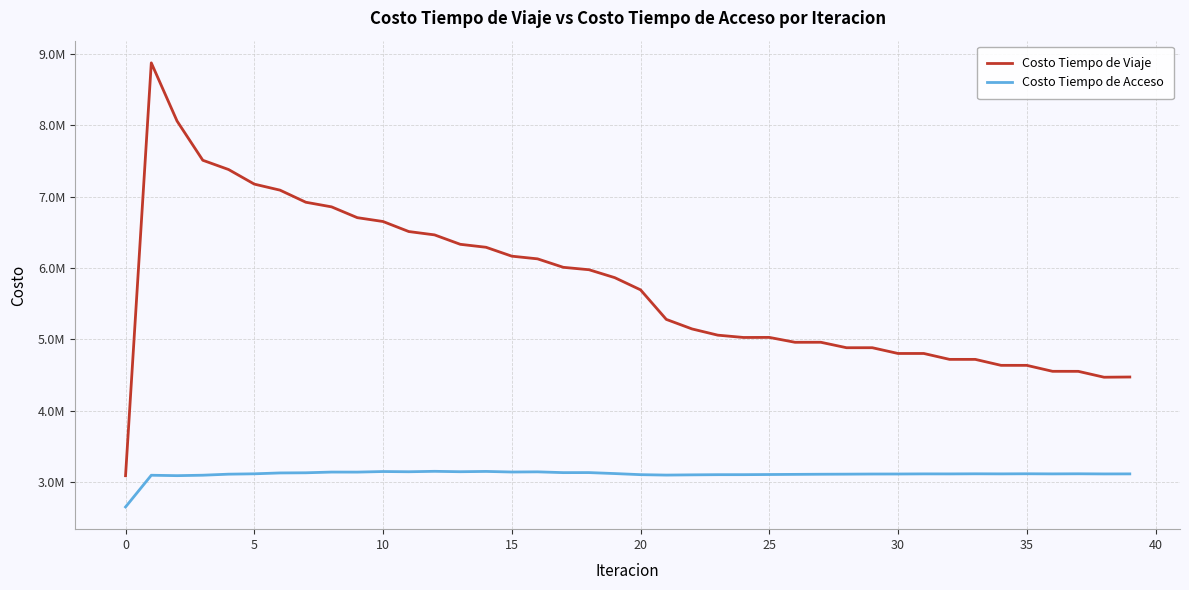

What are all the series names shown in the legend?

Costo Tiempo de Viaje, Costo Tiempo de Acceso